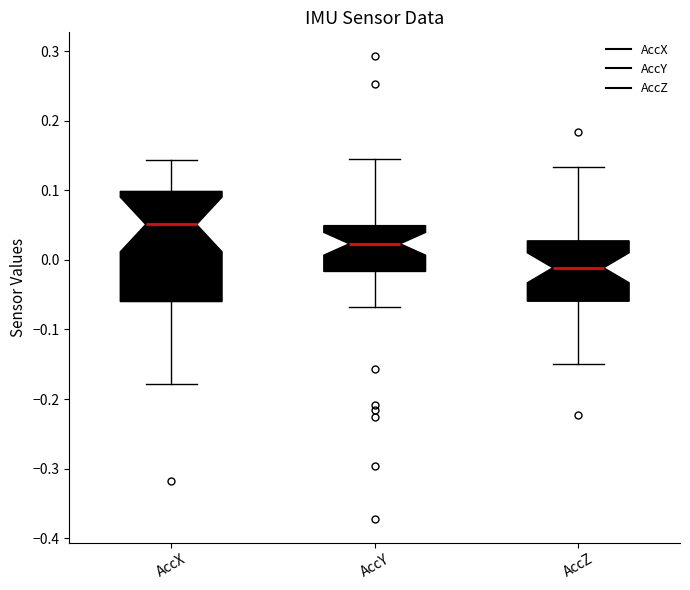

Where does the upper whisker of the box for AccZ end on the y-axis? The values are not printed on the chart, so give them approximately, as read against the axis.

0.13